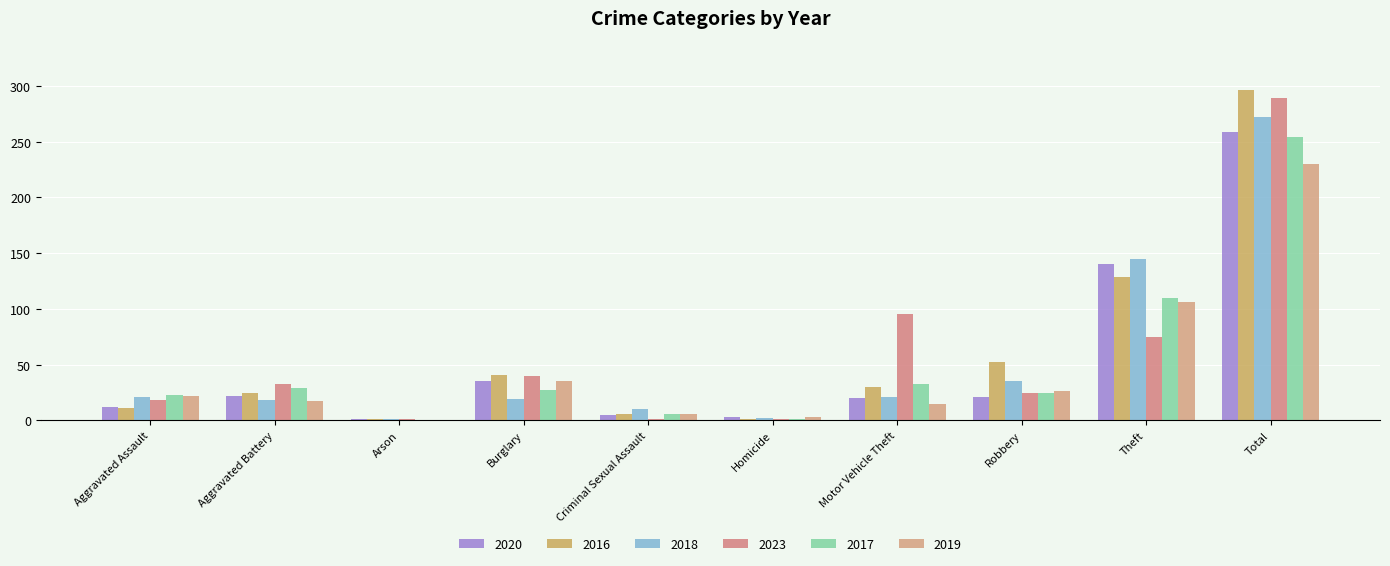

Reading right to left, transcribe all the data shown in this chart.

2020: Total=259	Theft=140	Robbery=21	Motor Vehicle Theft=20	Homicide=3	Criminal Sexual Assault=5	Burglary=35	Arson=1	Aggravated Battery=22	Aggravated Assault=12
2016: Total=296	Theft=129	Robbery=52	Motor Vehicle Theft=30	Homicide=1	Criminal Sexual Assault=6	Burglary=41	Arson=1	Aggravated Battery=25	Aggravated Assault=11
2018: Total=272	Theft=145	Robbery=35	Motor Vehicle Theft=21	Homicide=2	Criminal Sexual Assault=10	Burglary=19	Arson=1	Aggravated Battery=18	Aggravated Assault=21
2023: Total=289	Theft=75	Robbery=25	Motor Vehicle Theft=95	Homicide=1	Criminal Sexual Assault=1	Burglary=40	Arson=1	Aggravated Battery=33	Aggravated Assault=18
2017: Total=254	Theft=110	Robbery=25	Motor Vehicle Theft=33	Homicide=1	Criminal Sexual Assault=6	Burglary=27	Arson=0	Aggravated Battery=29	Aggravated Assault=23
2019: Total=230	Theft=106	Robbery=26	Motor Vehicle Theft=15	Homicide=3	Criminal Sexual Assault=6	Burglary=35	Arson=0	Aggravated Battery=17	Aggravated Assault=22